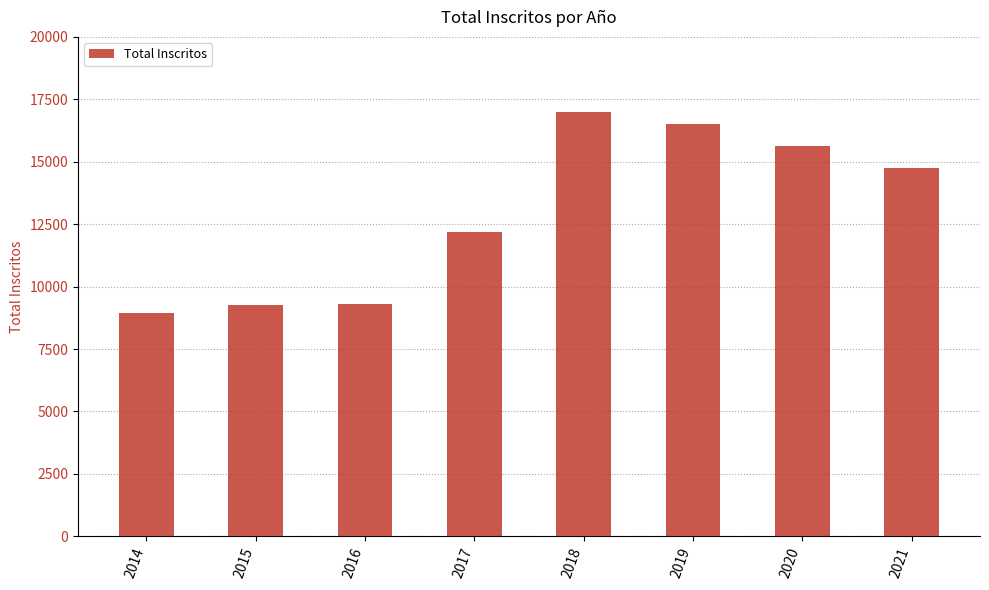

What is the maximum value shown in the chart?

16980